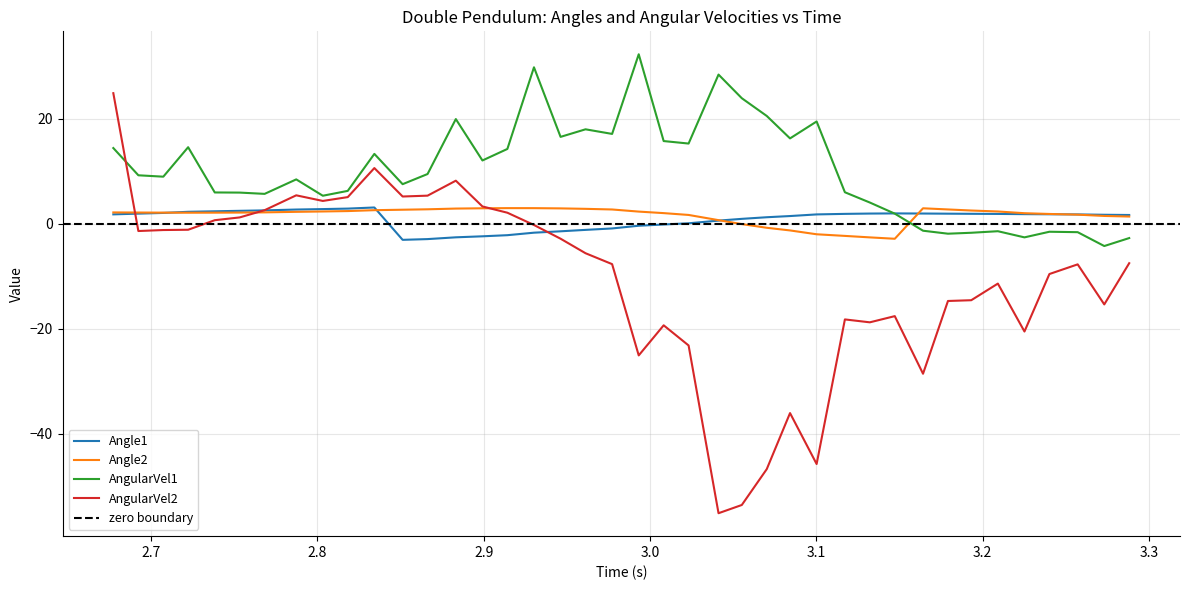

What is the average value of the Angle1 series?

0.9